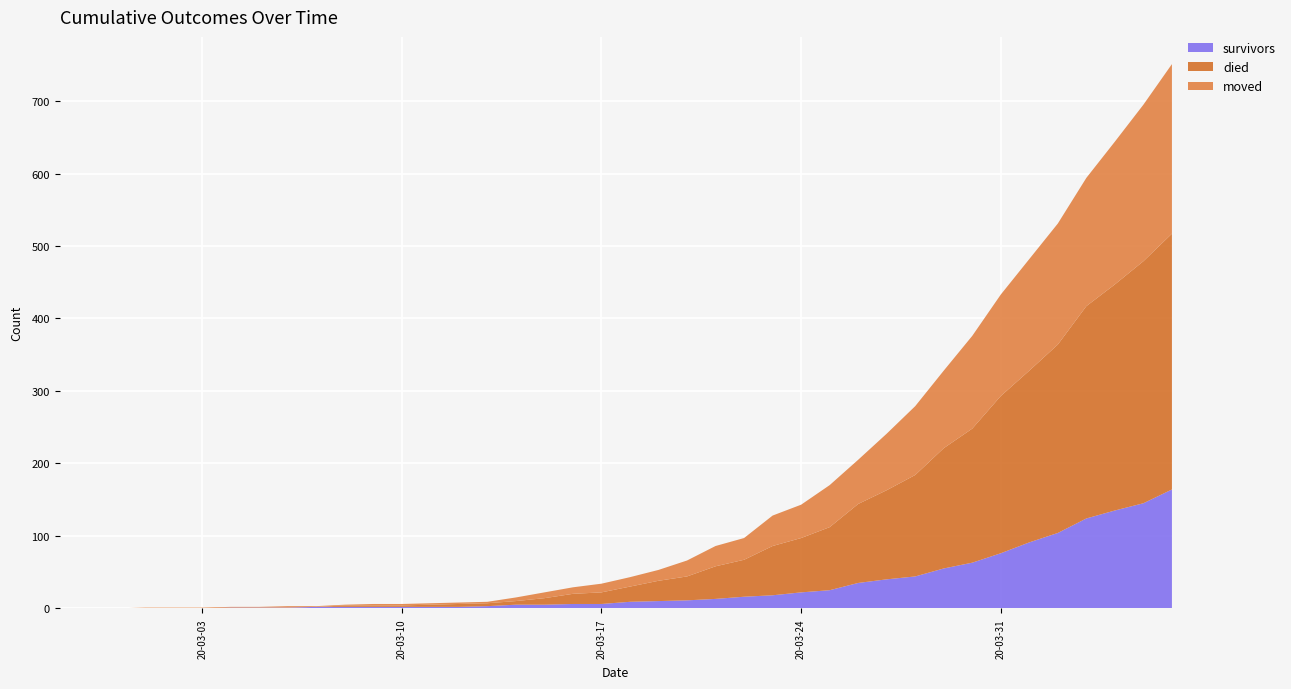

Reading left to right, transcribe all the data shown in this chart.

survivors: 0	0	0	0	0	0	1	1	1	2	2	2	2	2	2	3	5	5	6	6	9	10	11	13	16	18	22	25	35	40	44	55	63	76	91	104	124	135	145	164
died: 0	0	0	0	0	0	0	0	0	0	2	2	2	3	4	4	5	9	14	16	21	28	33	45	51	68	75	87	109	123	140	166	185	217	237	260	293	312	334	353
moved: 0	0	0	1	1	1	1	1	2	1	1	2	2	2	2	2	5	8	9	12	13	15	22	28	30	42	46	58	61	78	95	107	128	140	154	167	177	197	216	234